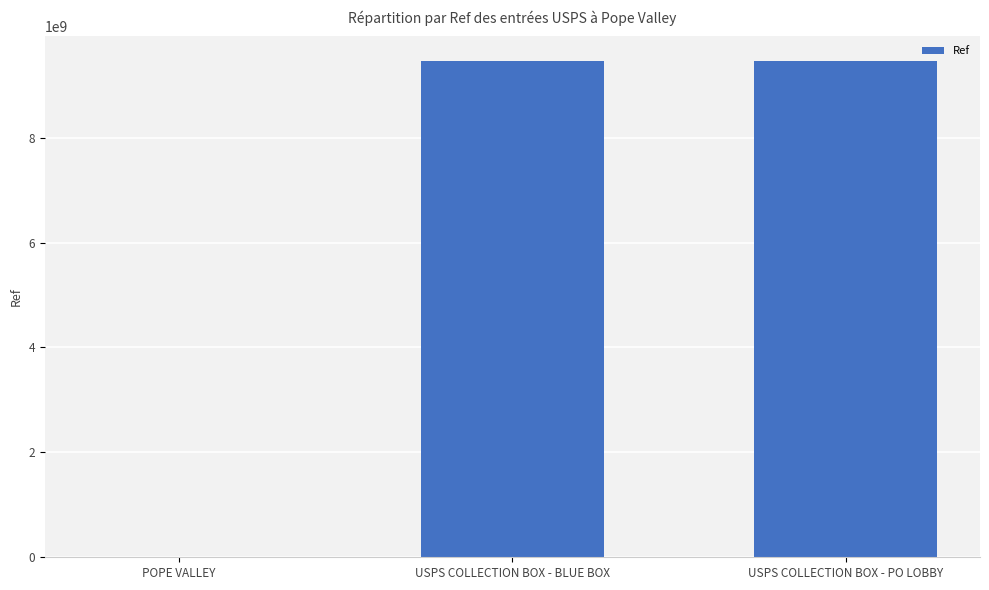

How many distinct data groups are displayed?

1